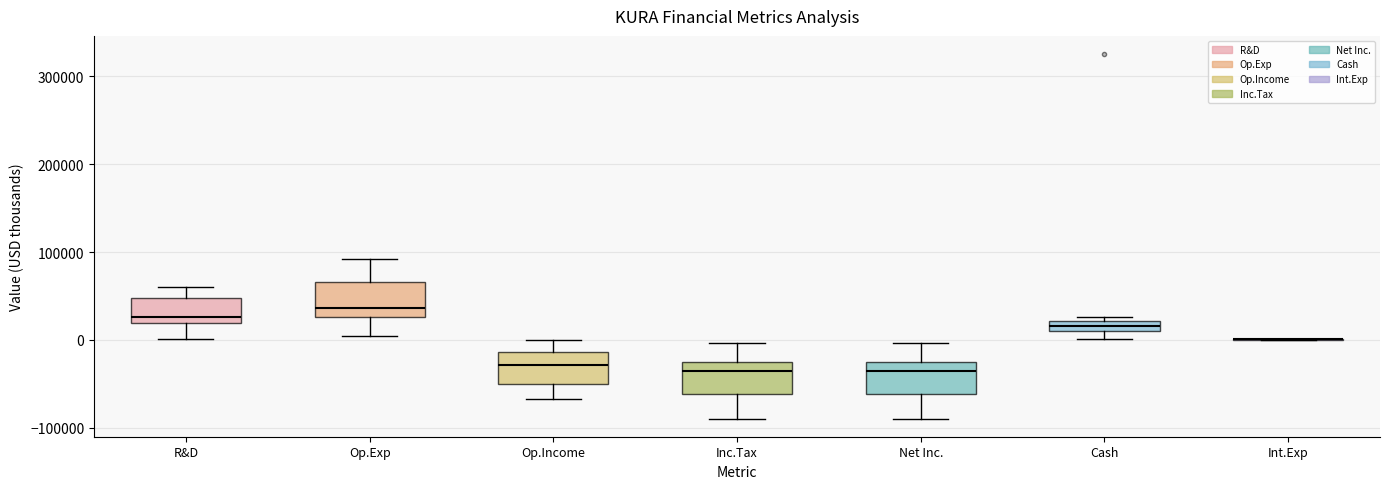

Where is the lower edge of the box for Cash on the y-axis? The values are not printed on the chart, so give them approximately, as read against the axis.

10000